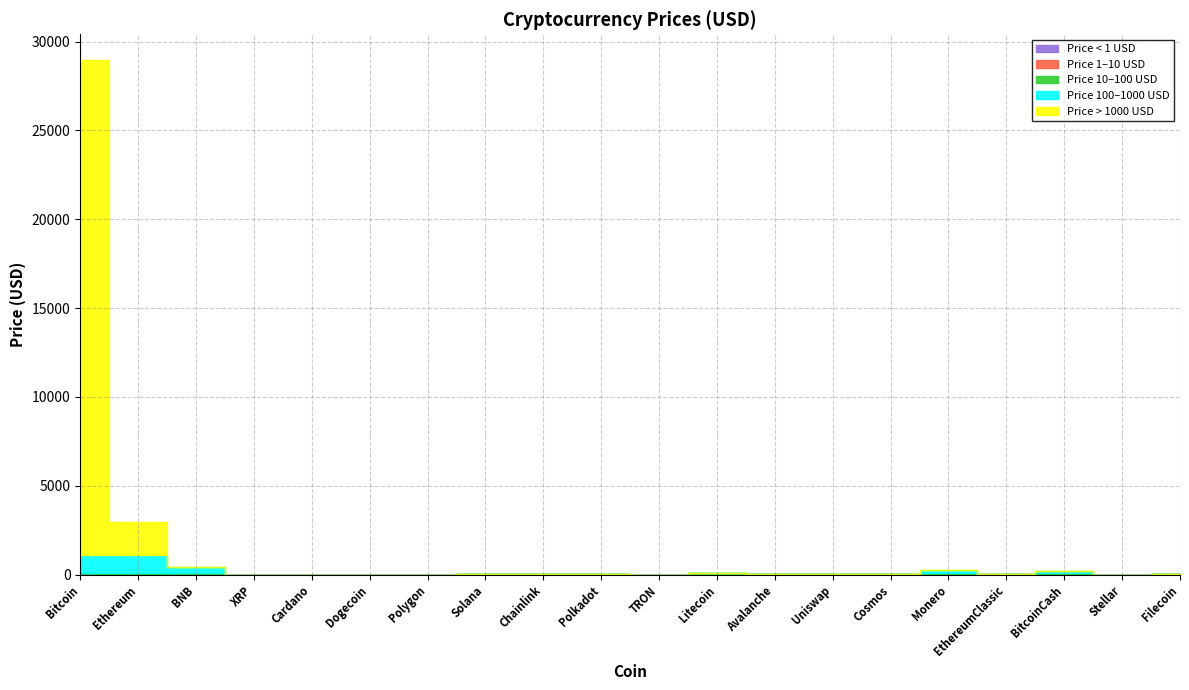

Does the chart have visible grid lines?

Yes